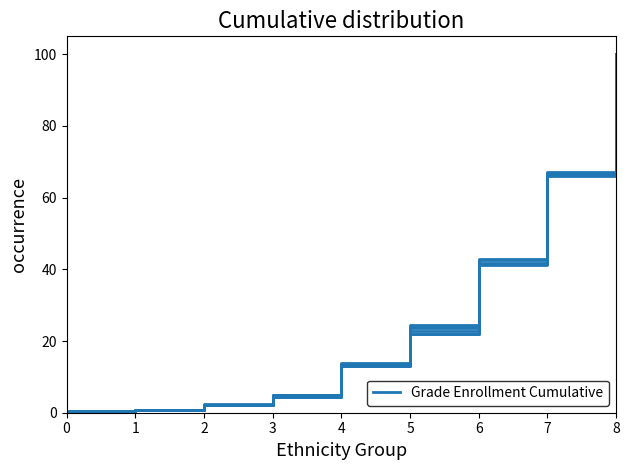

Does the chart display data point markers on the line(s)?

No